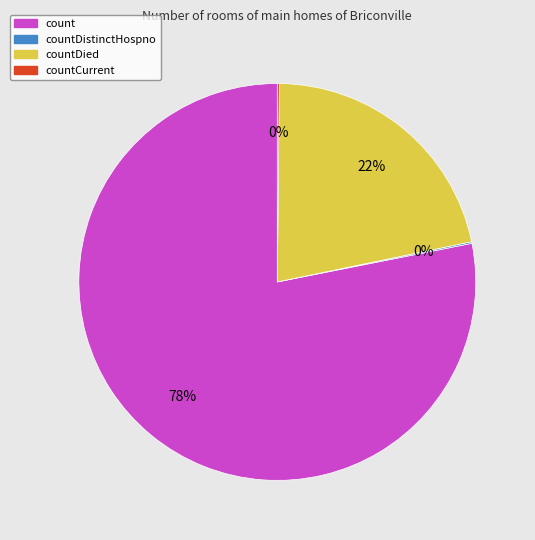

Does any single category account for the majority?

Yes